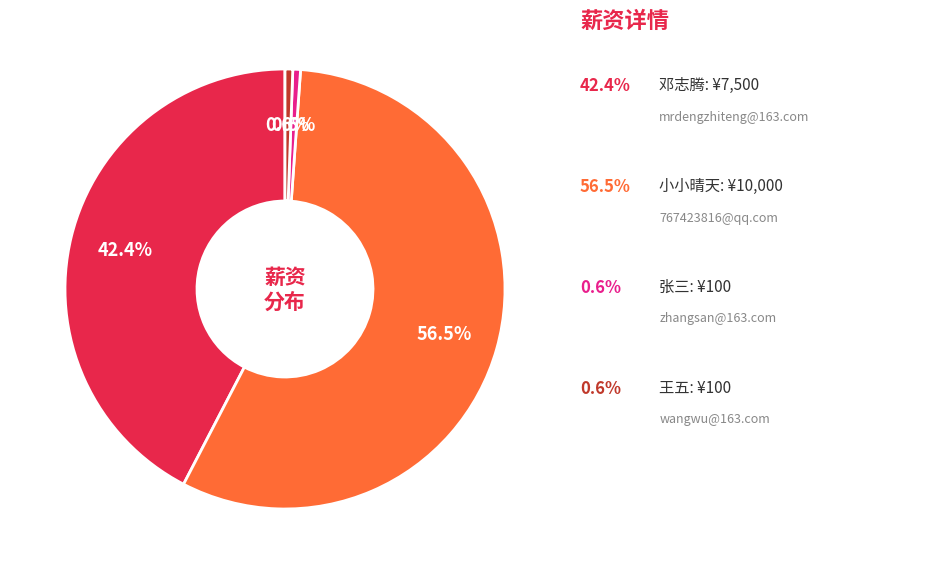

Count the number of slices in the pie.

4